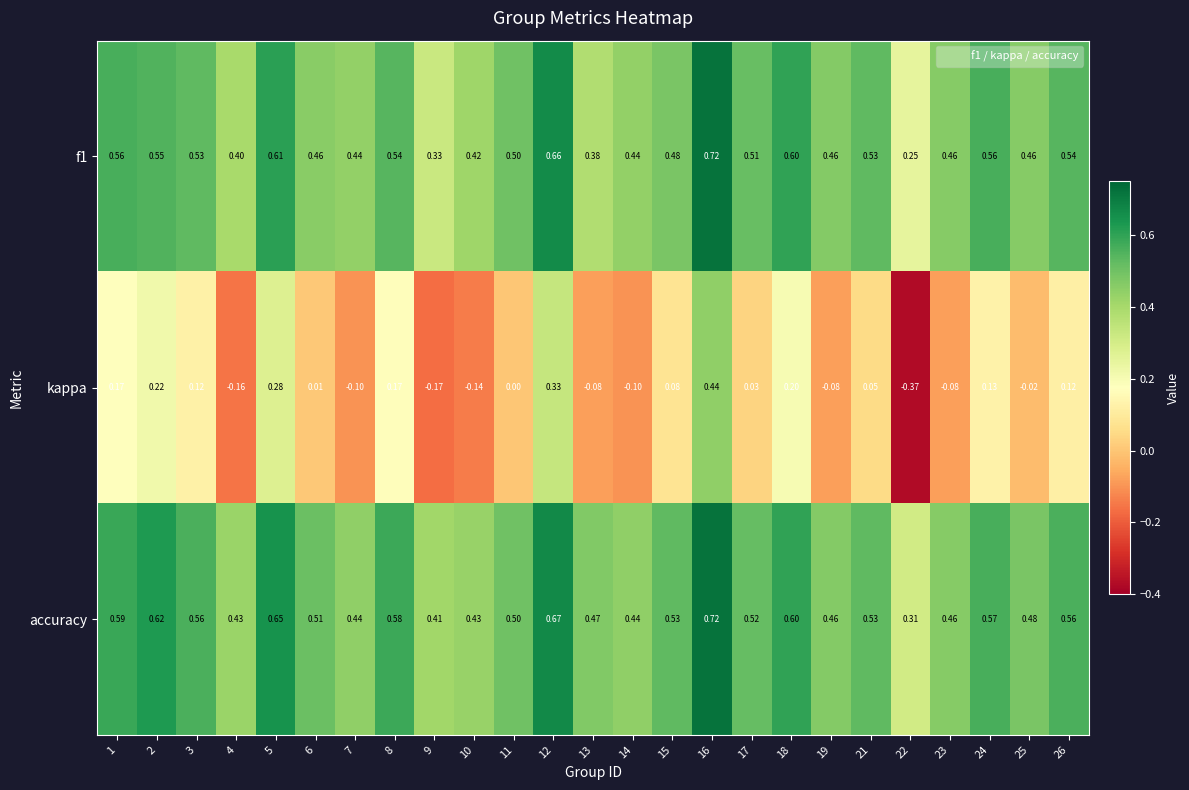

How many categories are shown in the chart?

25